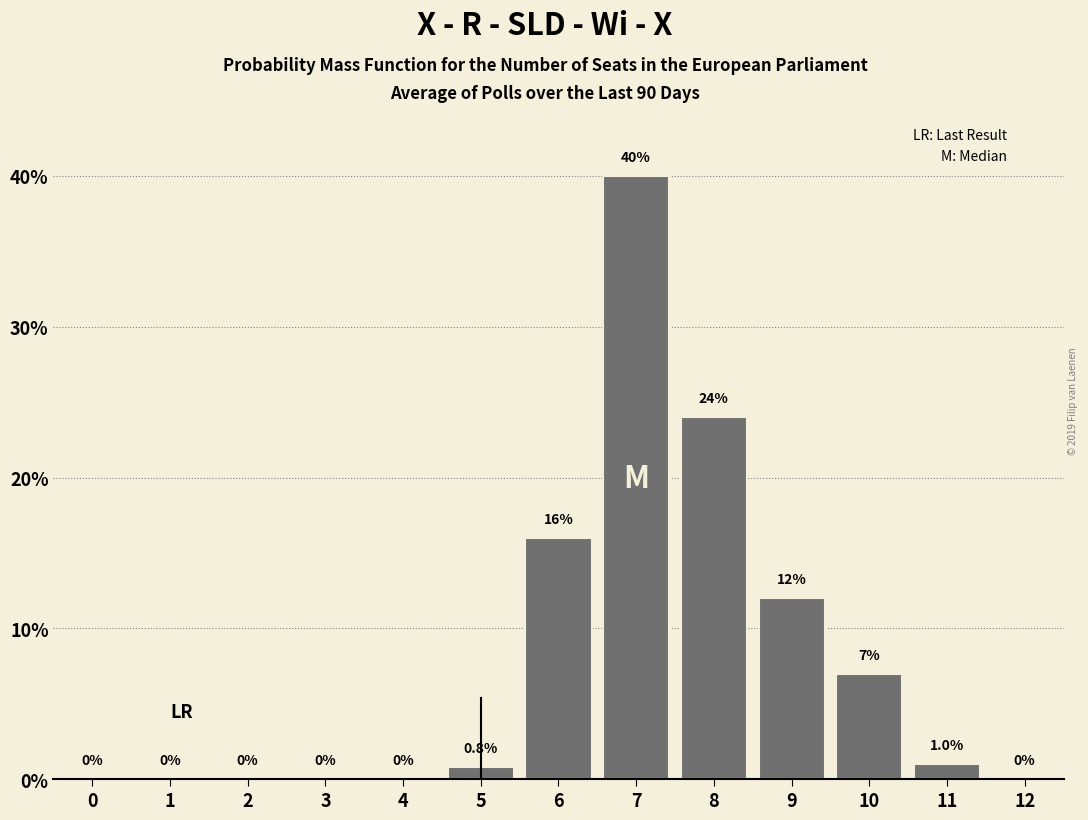

Reading right to left, extract all data points from this chart.

12=0.0	11=1.0	10=7.0	9=12.0	8=24.0	7=40.0	6=16.0	5=0.8	4=0.0	3=0.0	2=0.0	1=0.0	0=0.0